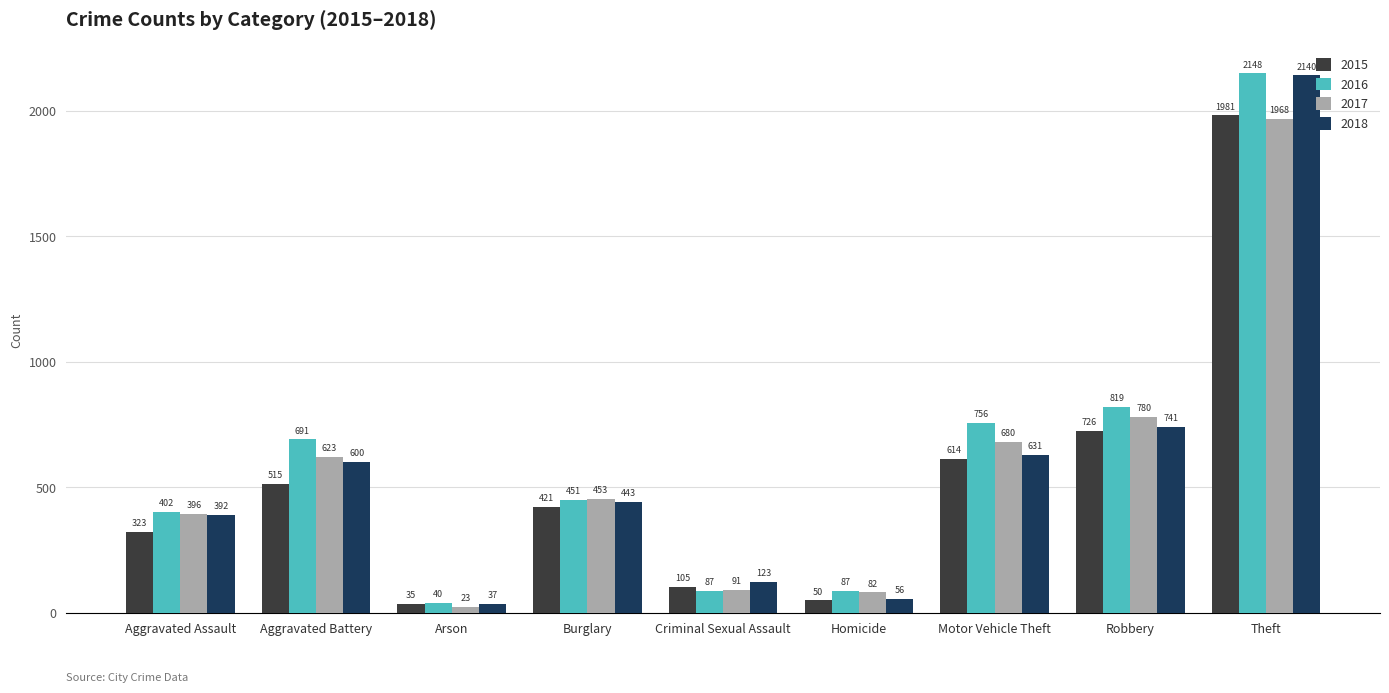

What is the minimum value shown in the chart?

23